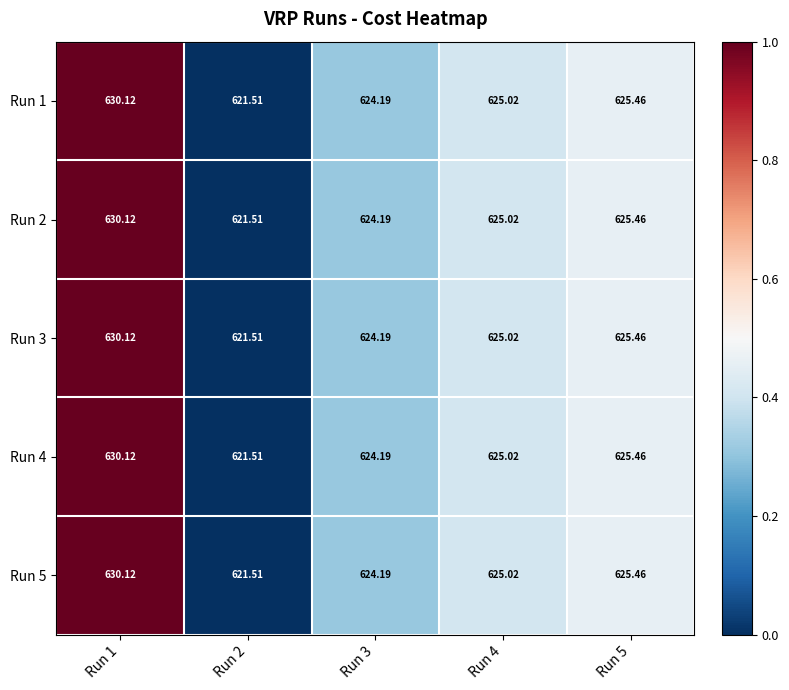

Is the value of Run 5 at Run 1 greater than the value of Run 2 at Run 4?

Yes